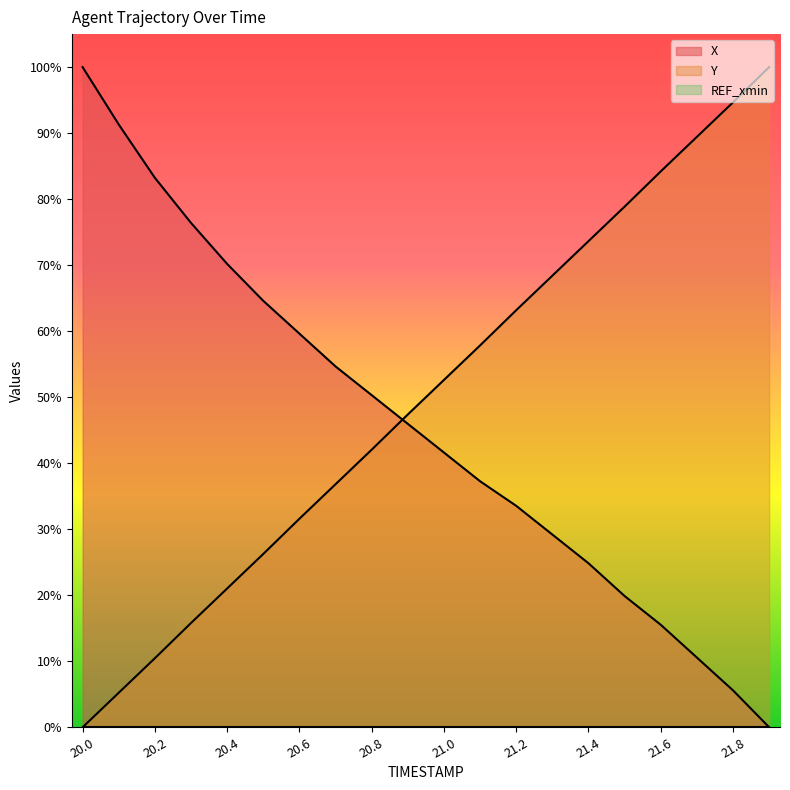

What is the difference between the maximum and minimum values in the Y series?

1.0